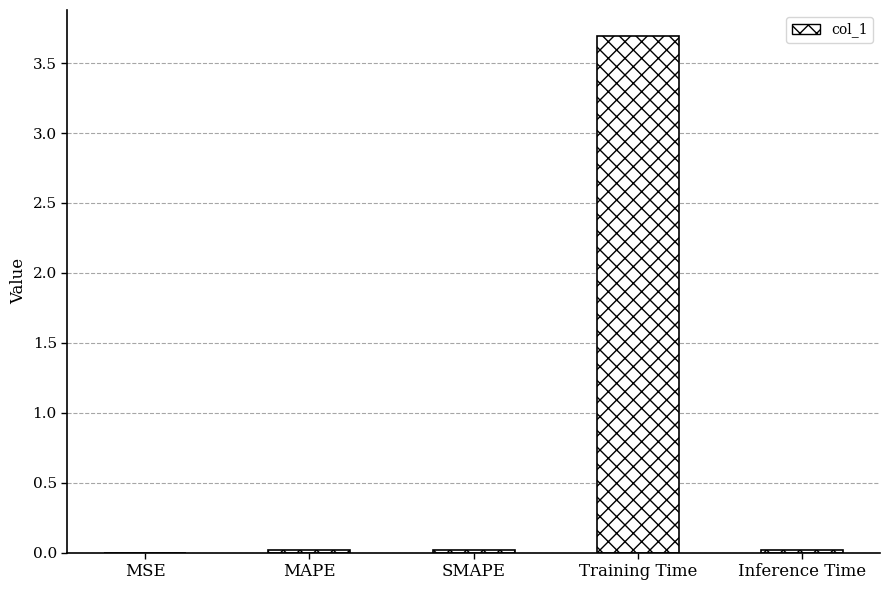

True or false: the data shows 0.0 at Inference Time.

True